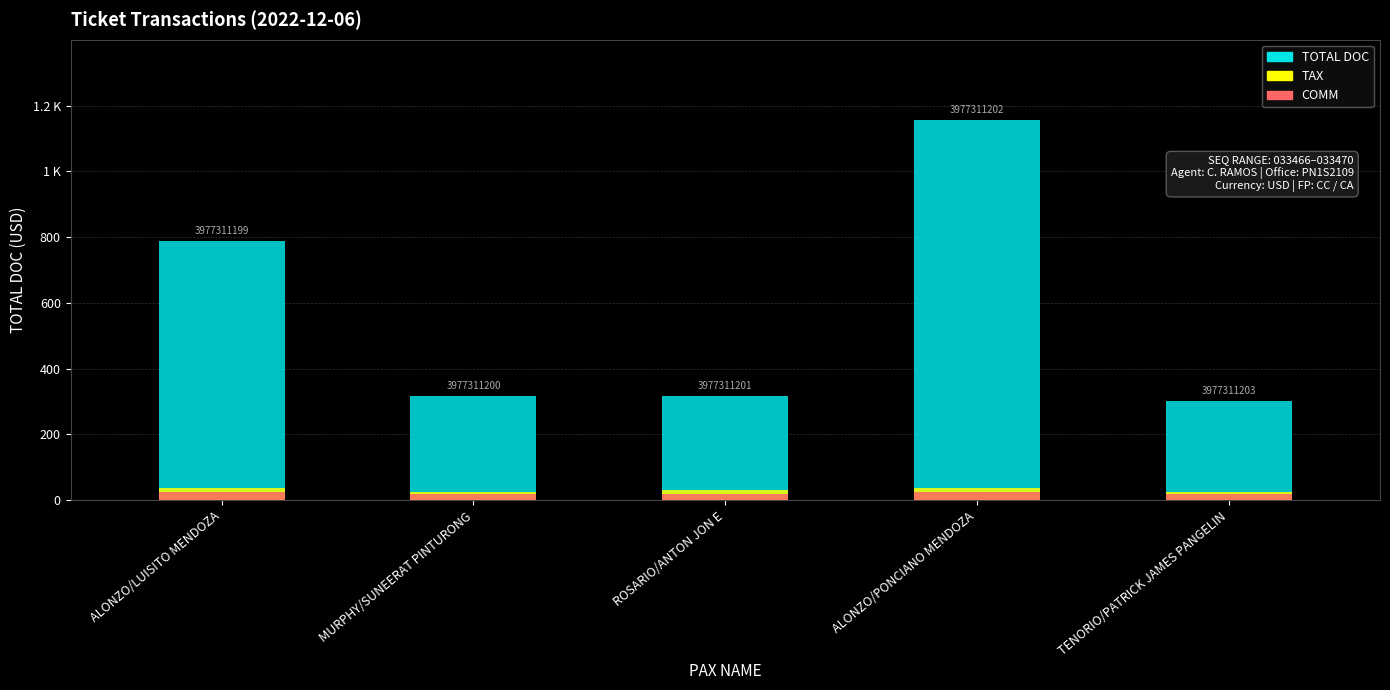

What are all the series names shown in the legend?

TOTAL DOC, TAX, COMM